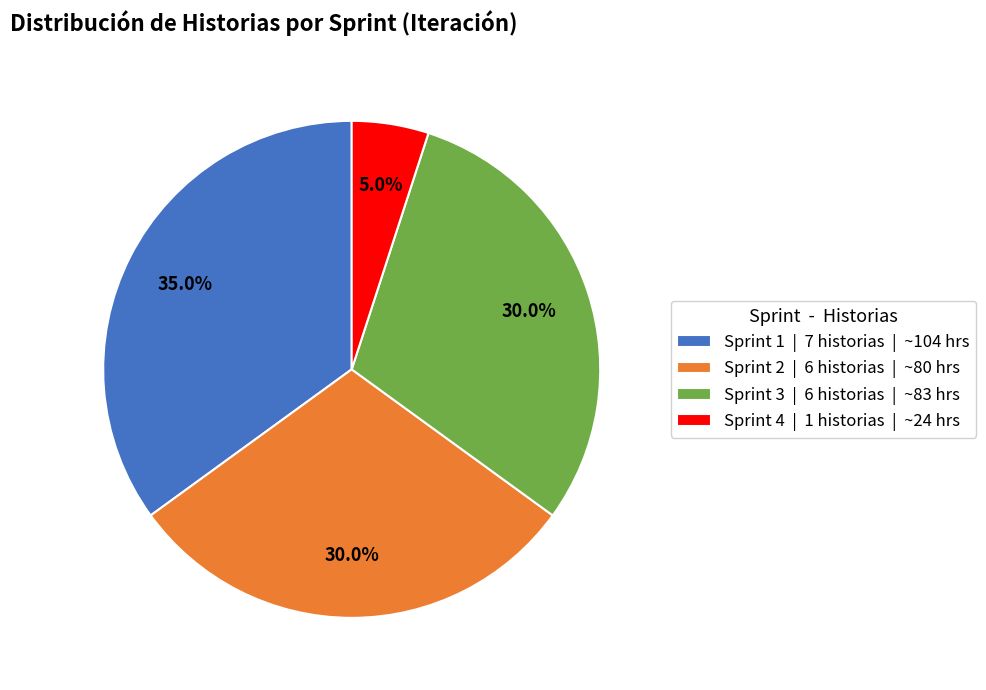

The Sprint 1 slice represents 35% of the pie. True or false?

True